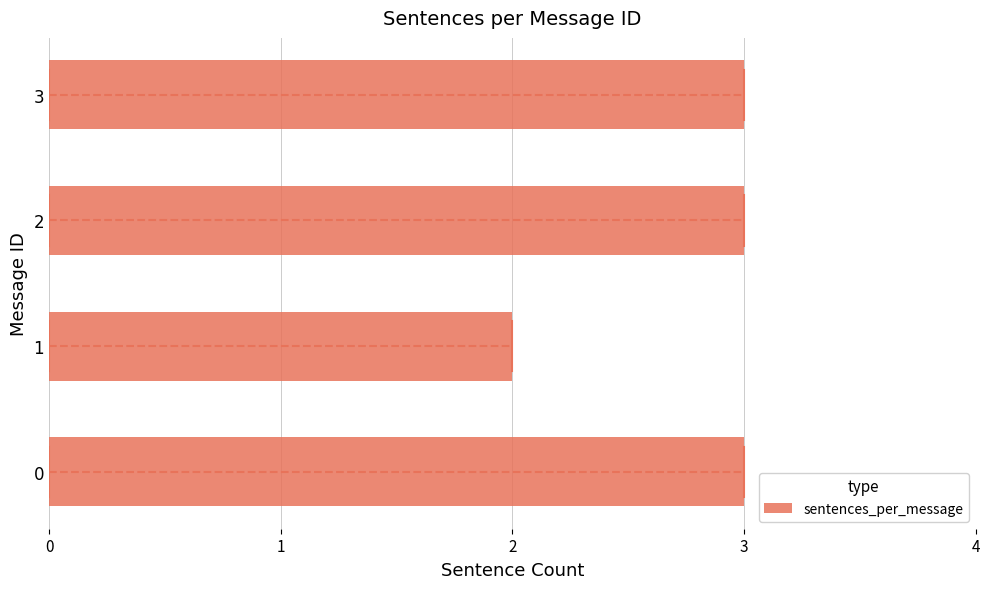

How many bars are there in total?

4